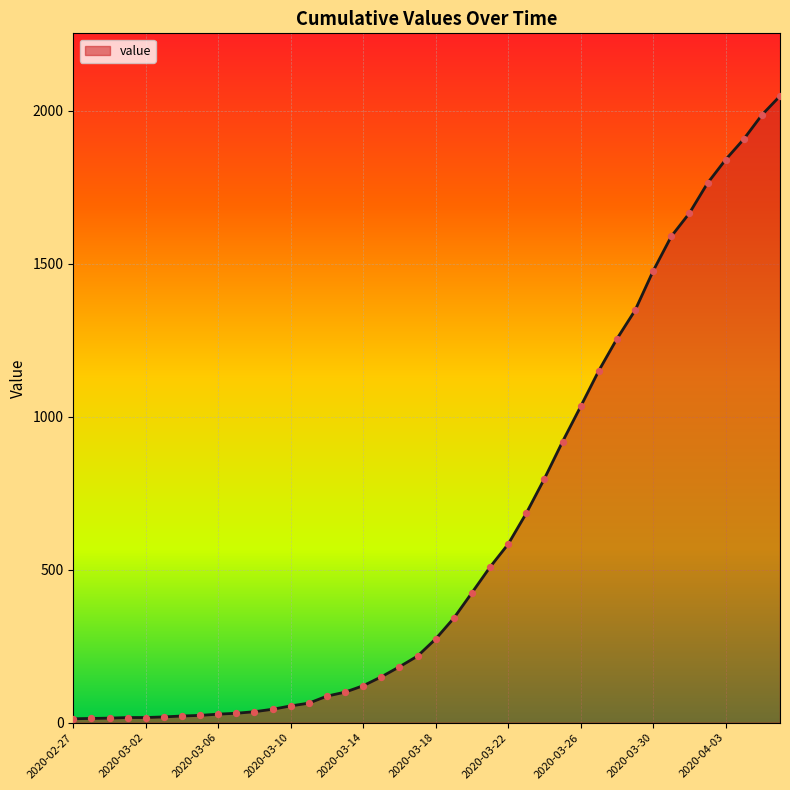

What is the maximum value shown in the chart?

2049